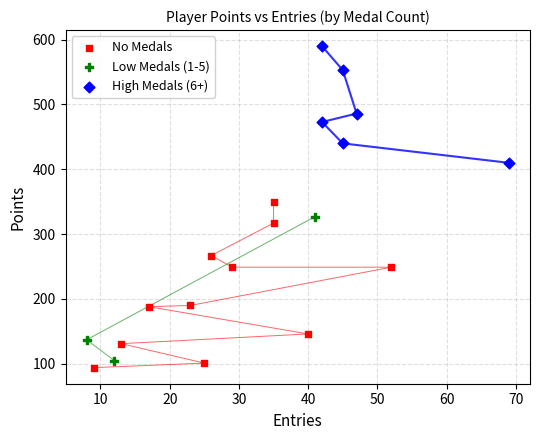

Which series reaches the maximum Y coordinate?

High Medals (6+)